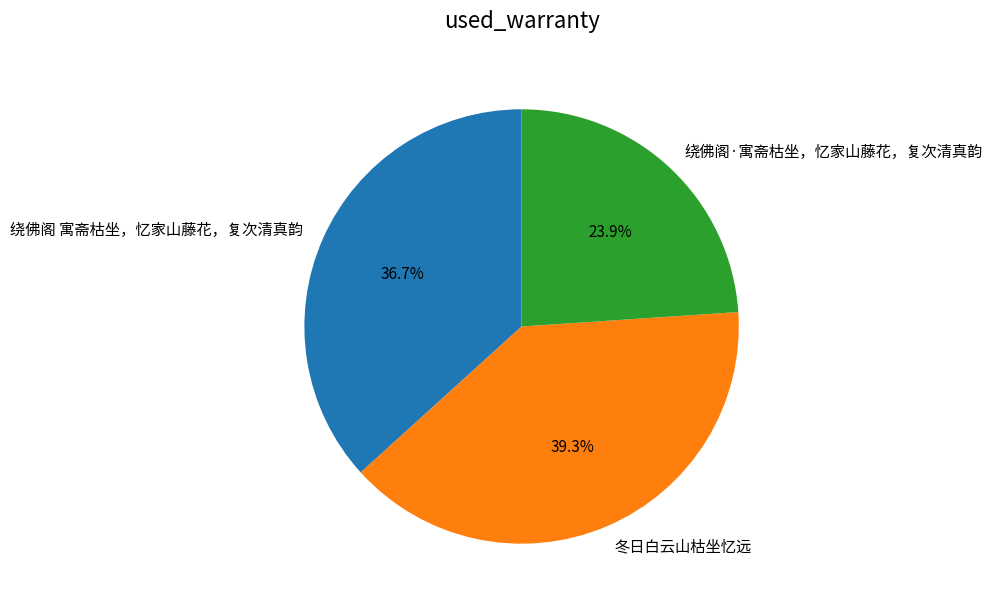

Which has a higher value, 绕佛阁·寓斋枯坐，忆家山藤花，复次清真韵 or 冬日白云山枯坐忆远?

冬日白云山枯坐忆远